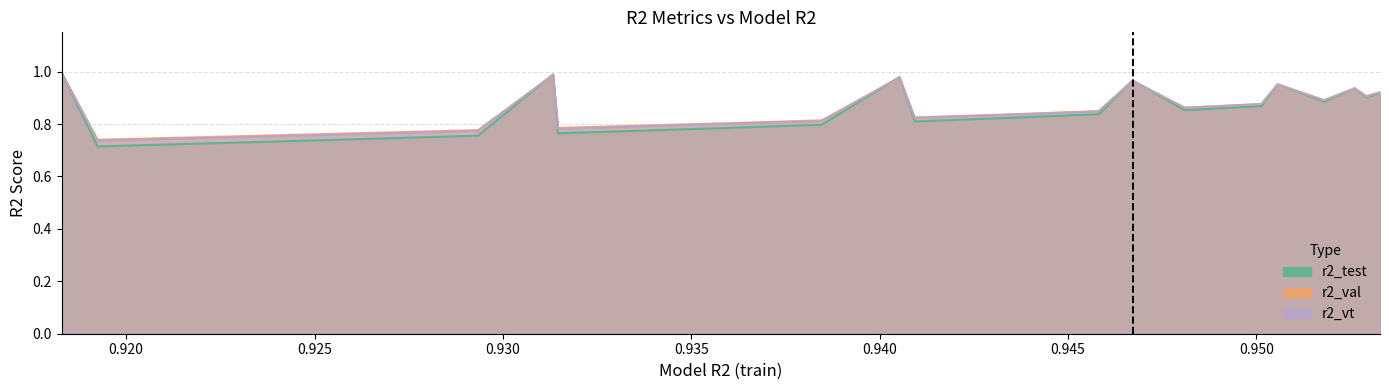

Does the chart display data point markers on the line(s)?

No